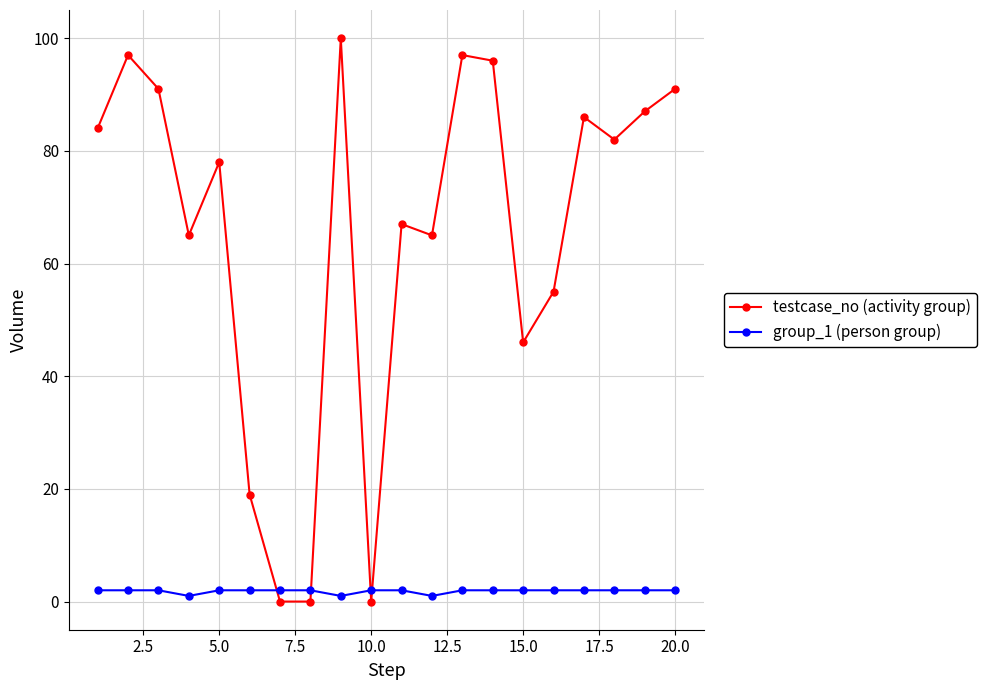

At how many categories does at least one series exceed 49?

15